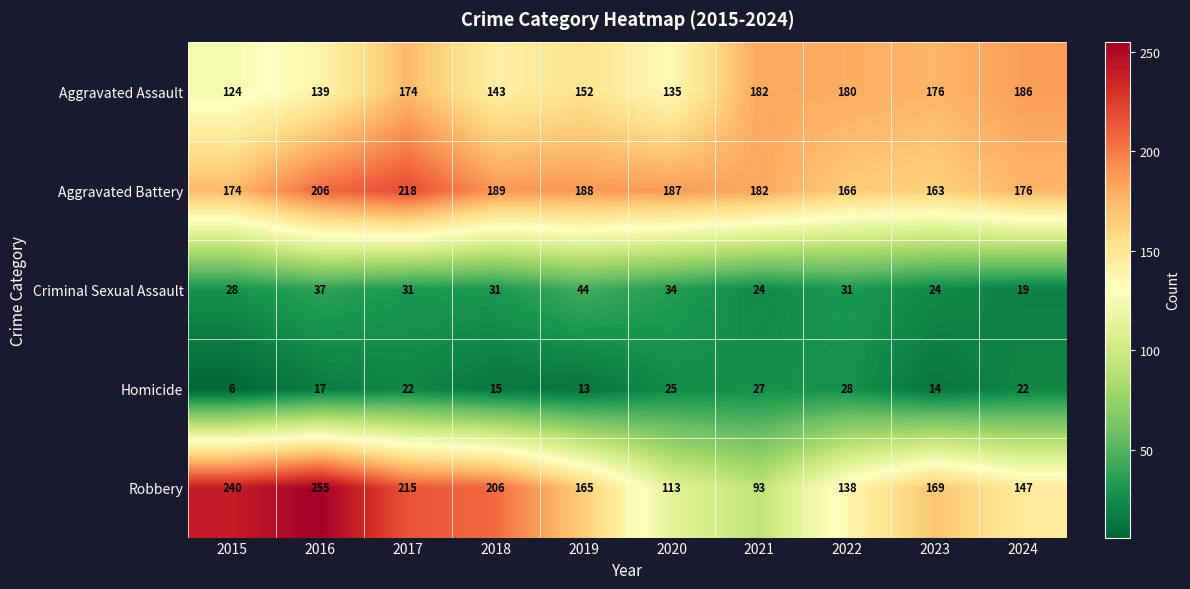

How many data points does each series have?

10